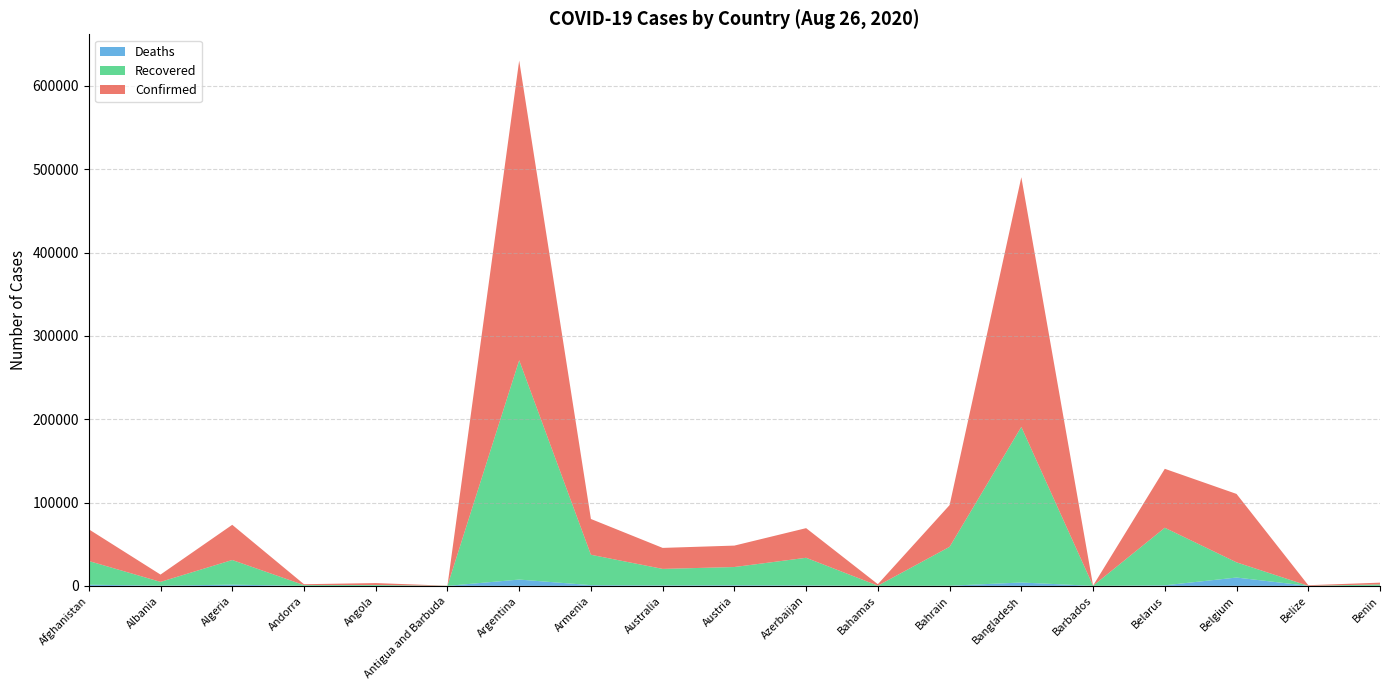

Reading right to left, transcribe all the data shown in this chart.

Confirmed: 2115	730	82092	70727	164	299628	50076	1765	35559	25706	25204	42936	359638	94	2283	1060	42228	8759	38070
Recovered: 1705	48	18242	69097	132	186756	46673	227	33190	21888	19813	36475	263202	89	977	877	29587	4530	28440
Deaths: 39	10	9996	652	7	4028	186	29	521	733	549	858	7563	3	102	53	1456	259	1397